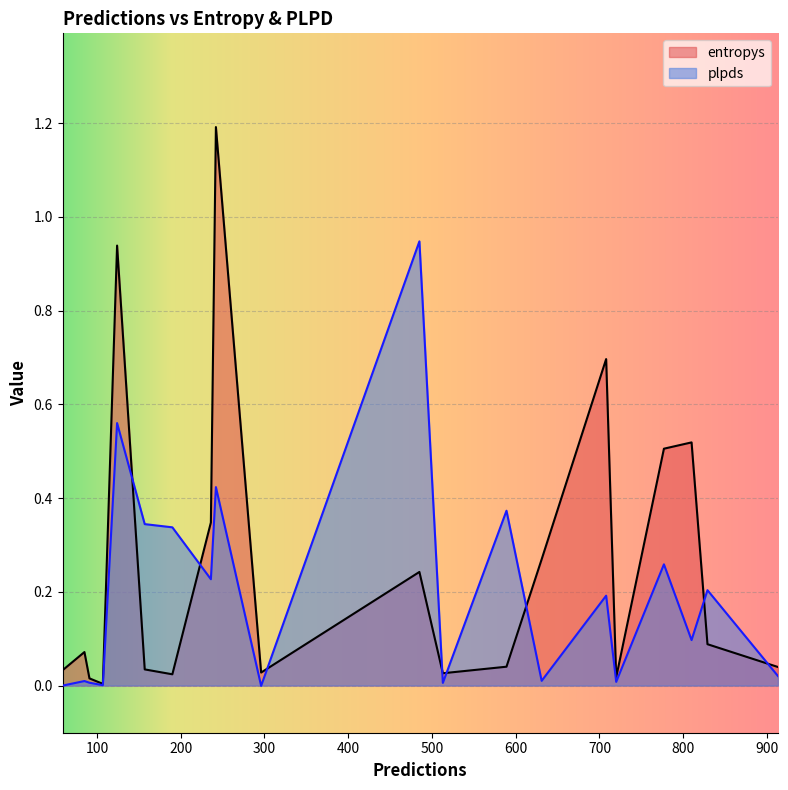

What is the total value across all series at 631?

0.3